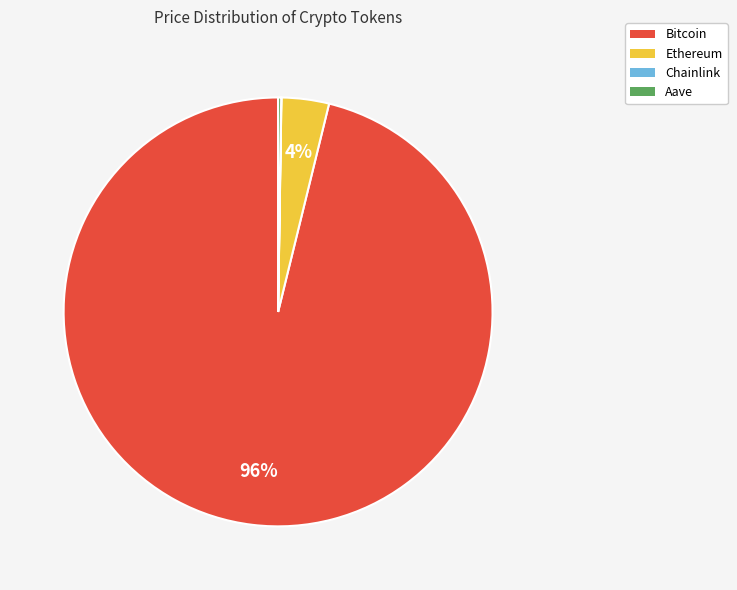

True or false: Ethereum accounts for 12% of the total.

False